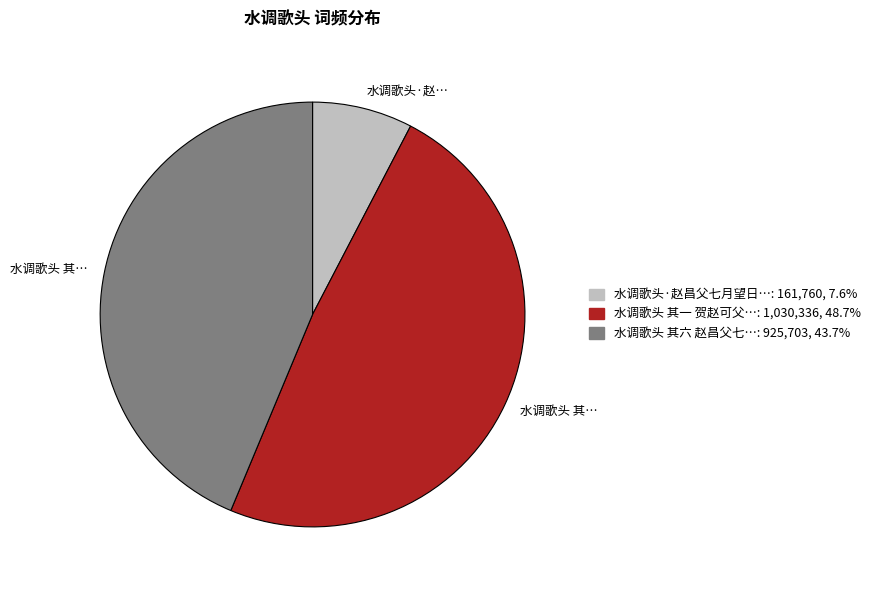

Is there any slice that represents more than half of the pie?

No